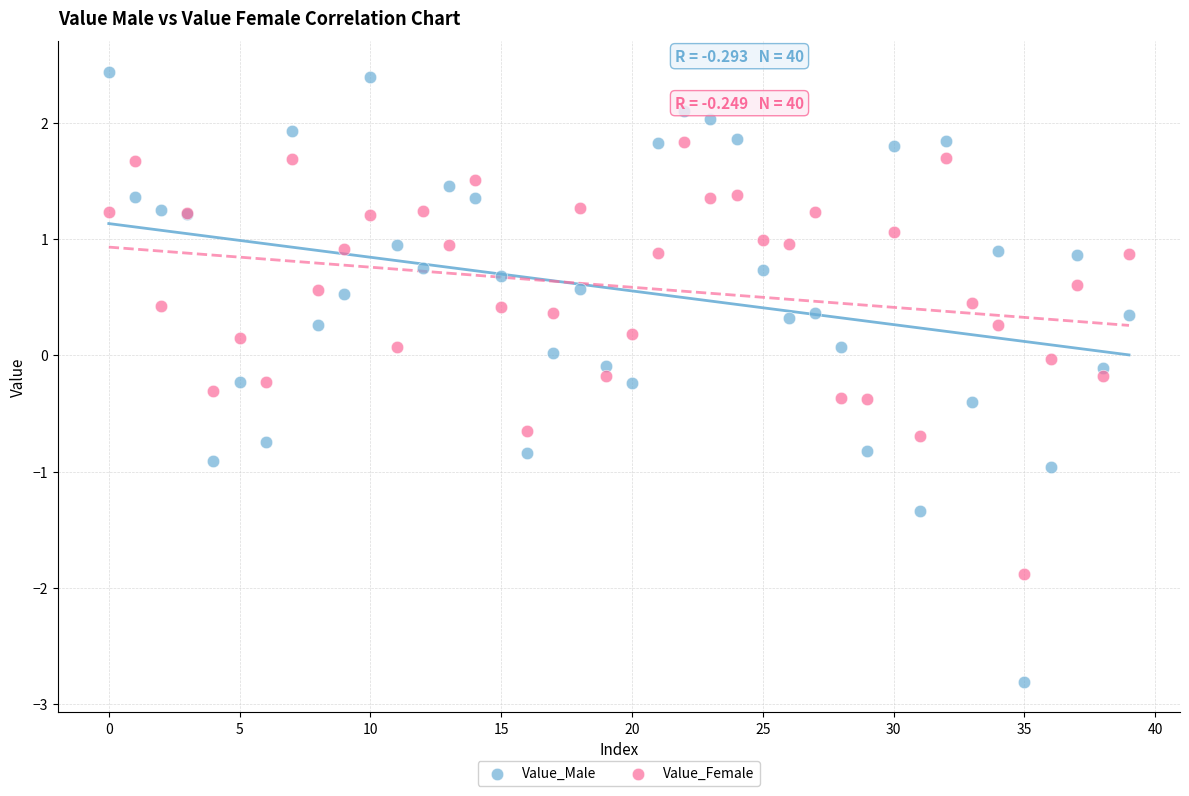

Which series reaches the maximum Y coordinate?

Value_Male